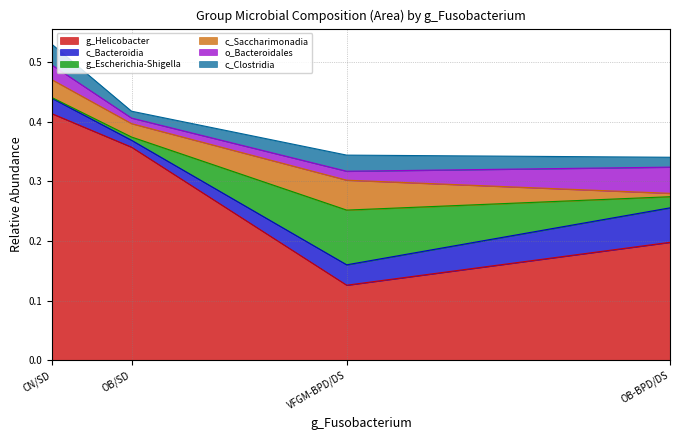

What value does the g_Helicobacter series have at OB/SD?

0.4